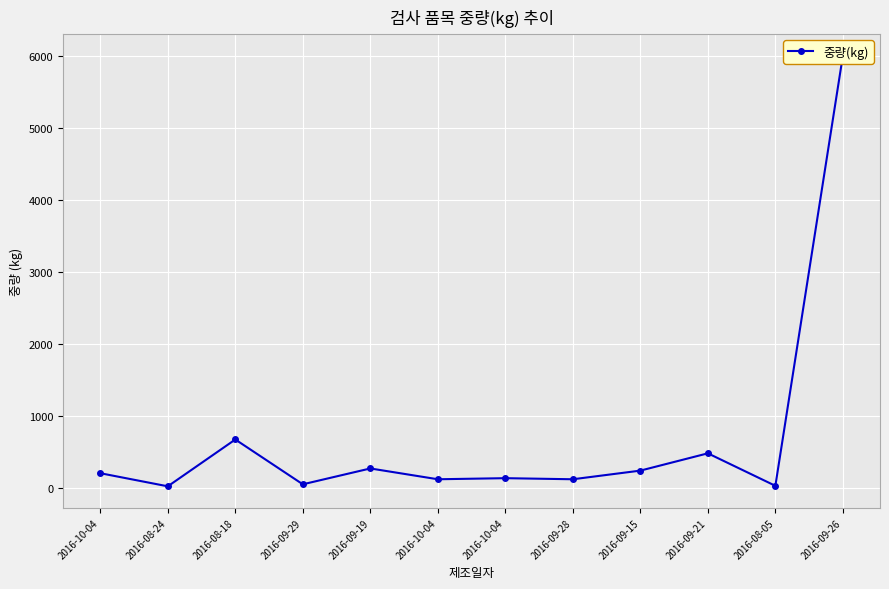

Where is the data nearest to the value 3011?

2016-08-18